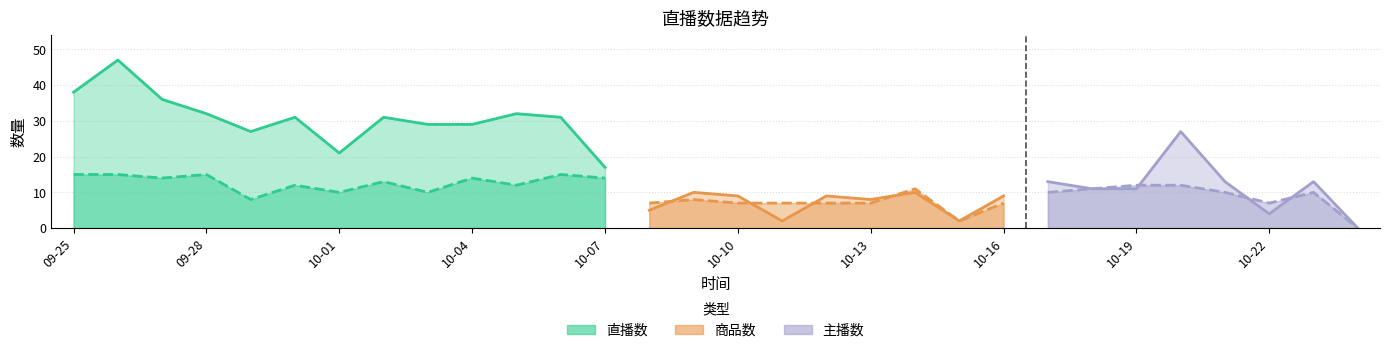

What are all the series names shown in the legend?

直播数, 商品数, 主播数